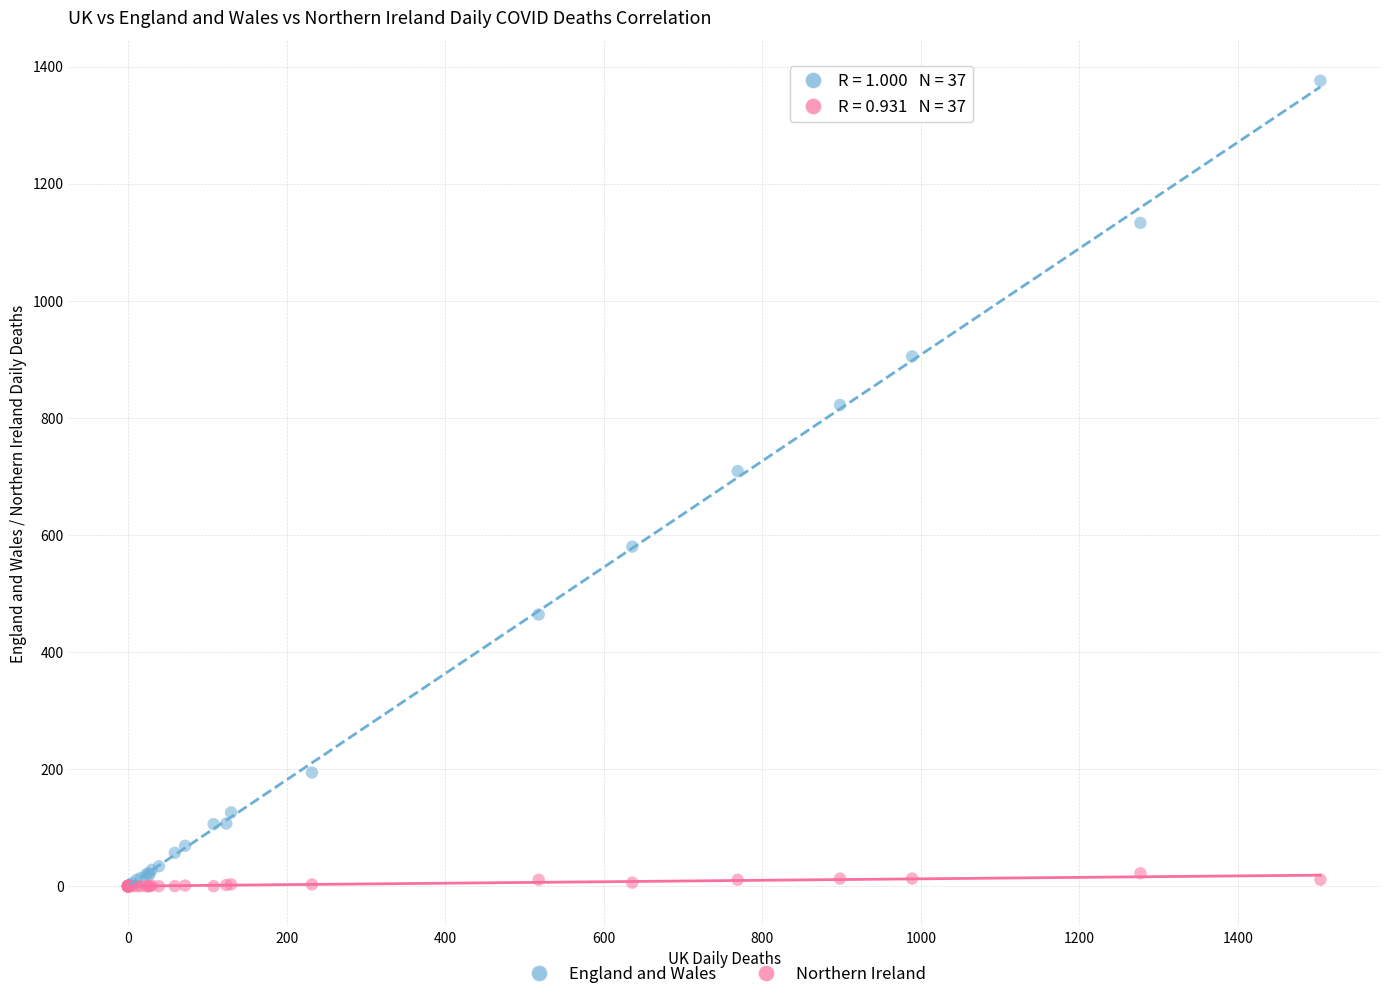

Which series has the widest spread of Y values?

England and Wales